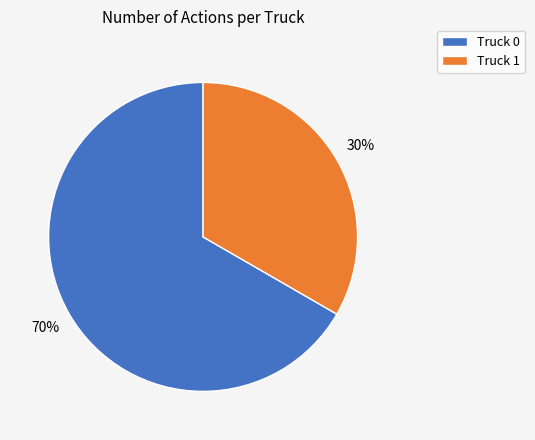

To the nearest percent, what is the combined percentage of Truck 0 and Truck 1?

100%